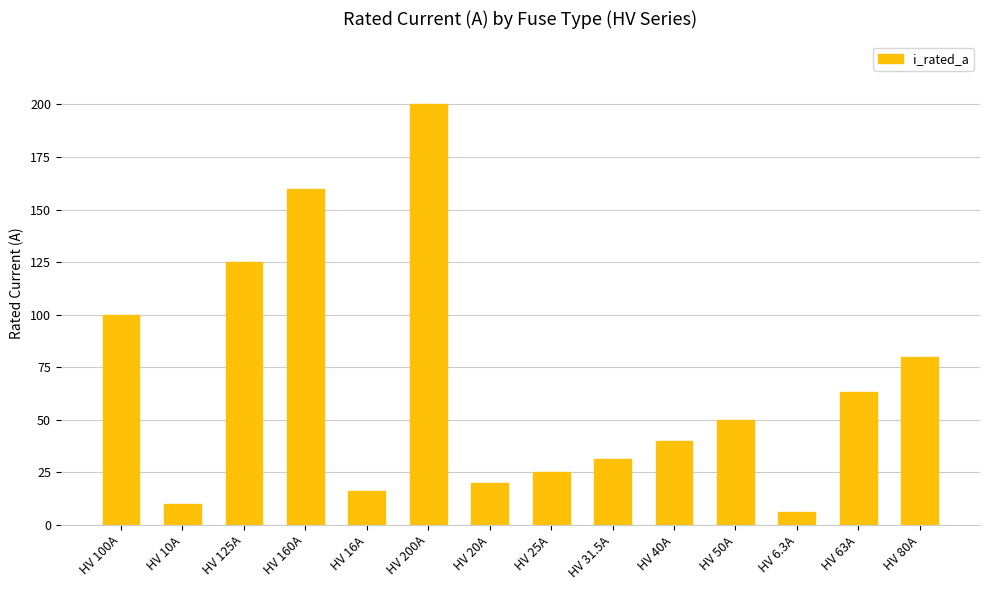

Does the chart contain any negative values?

No